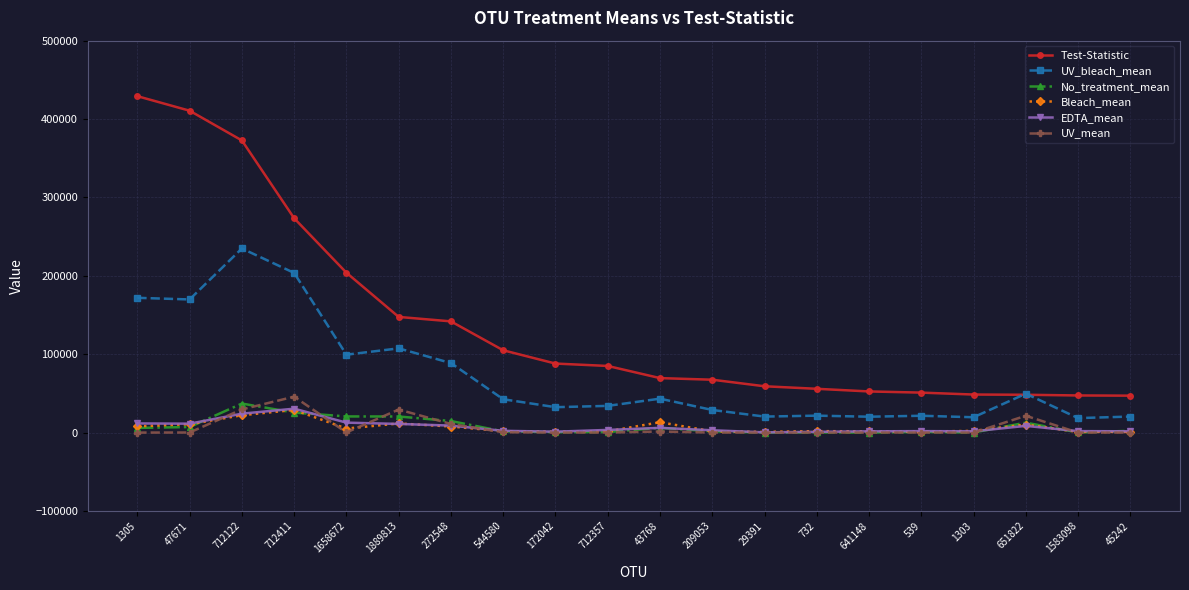

True or false: No_treatment_mean and UV_bleach_mean cross at least once.

False